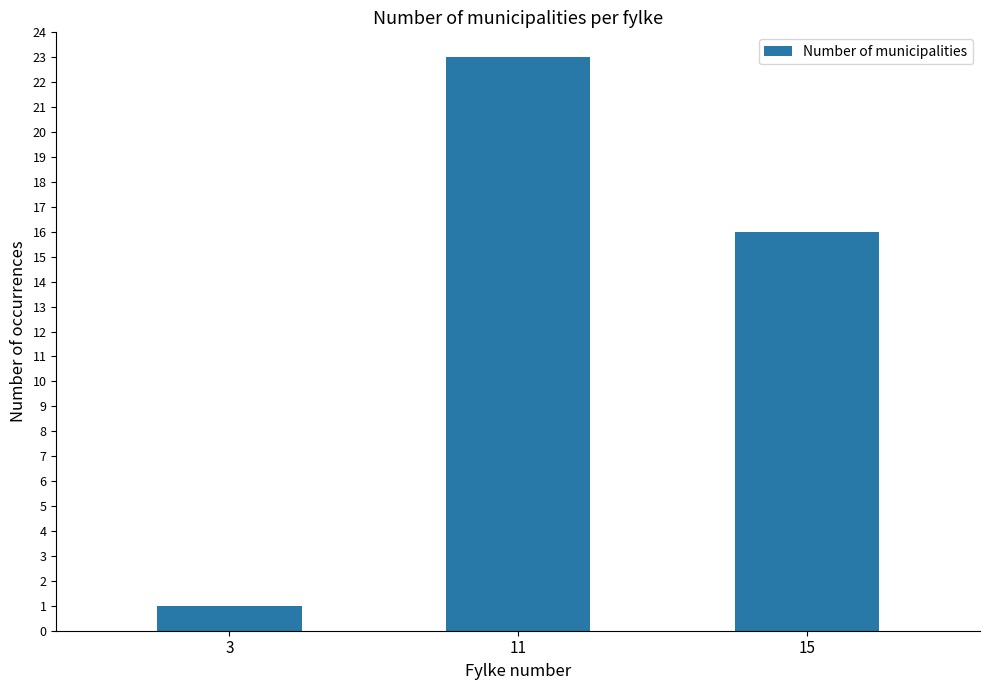

Rank the categories by value from lowest to highest.

3, 15, 11